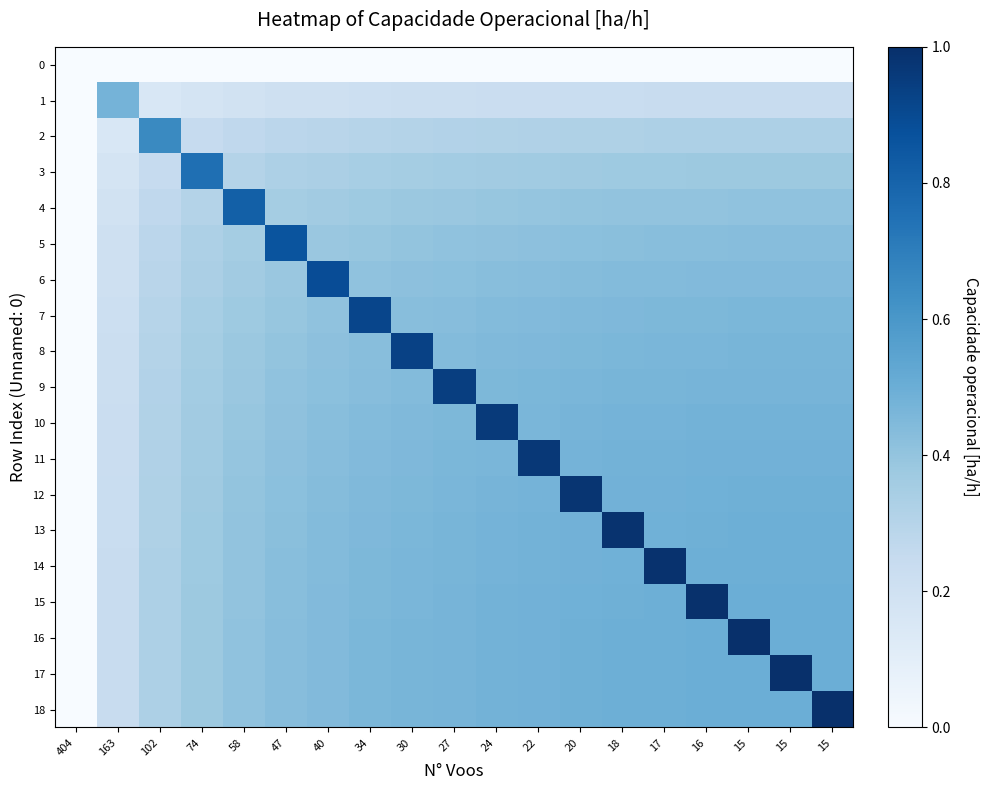

What is the total value across all series at 15?

8.6